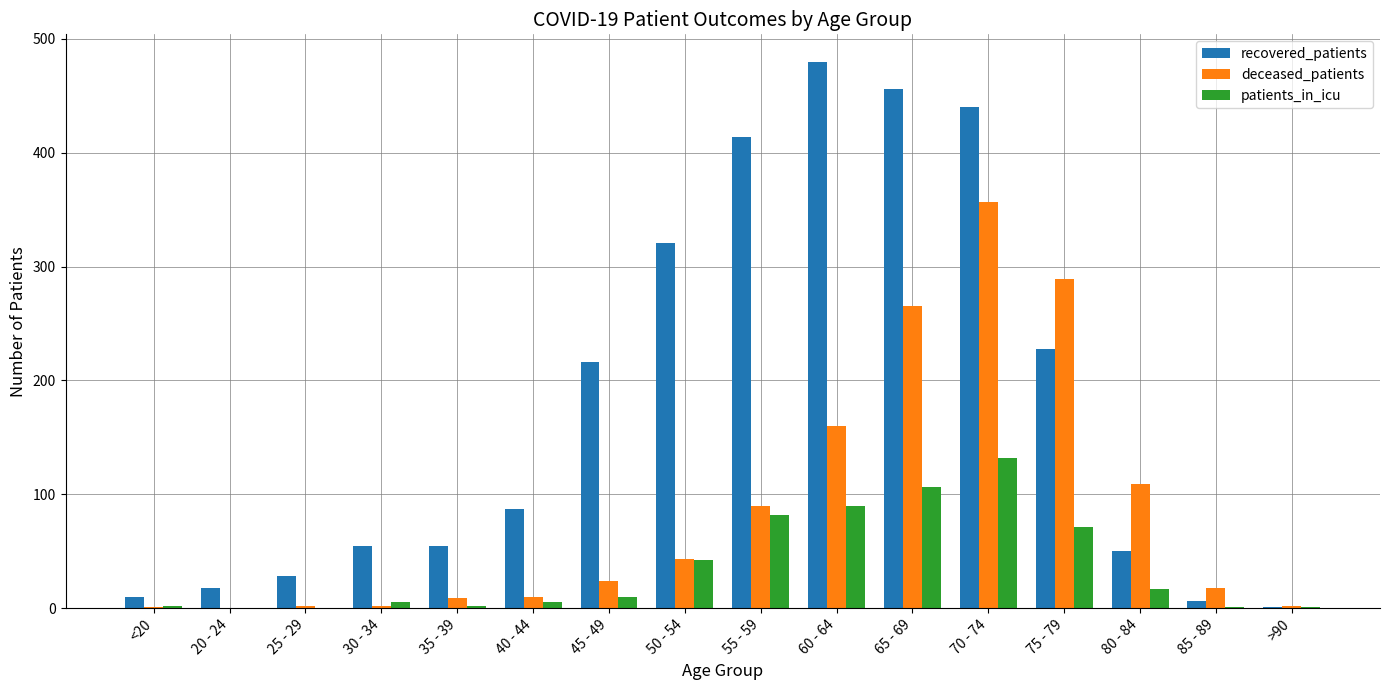

At which category does the chart reach its peak across all series?

60 - 64